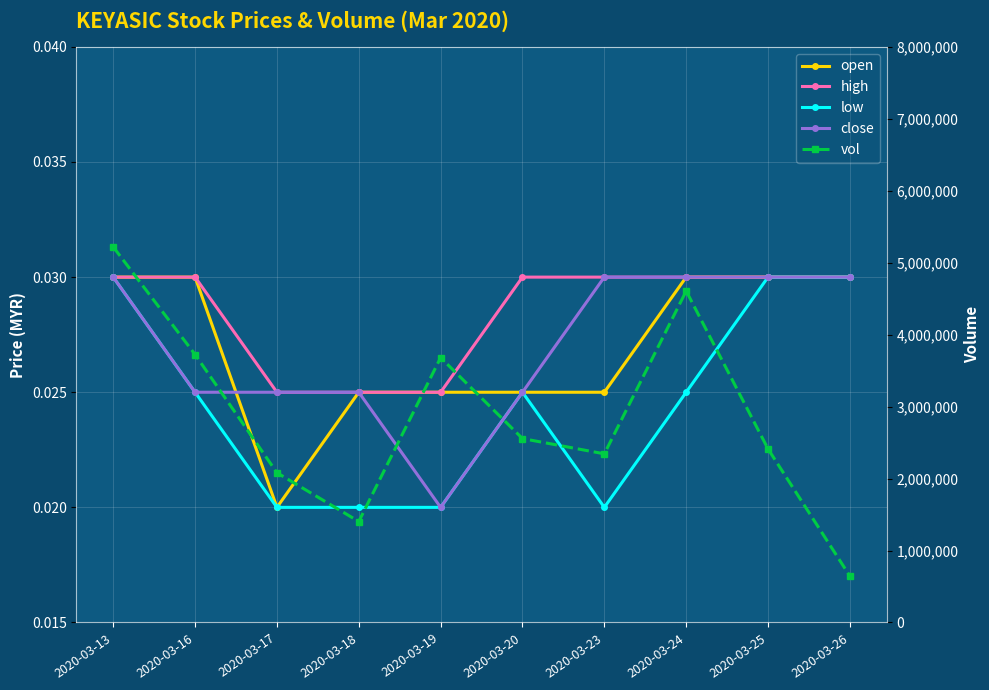

At which label does low reach its minimum?

2020-03-17